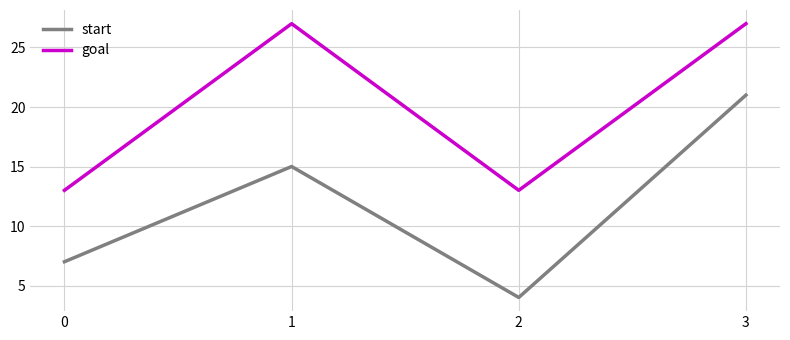

Is it true that goal equals 40 at 1?

False